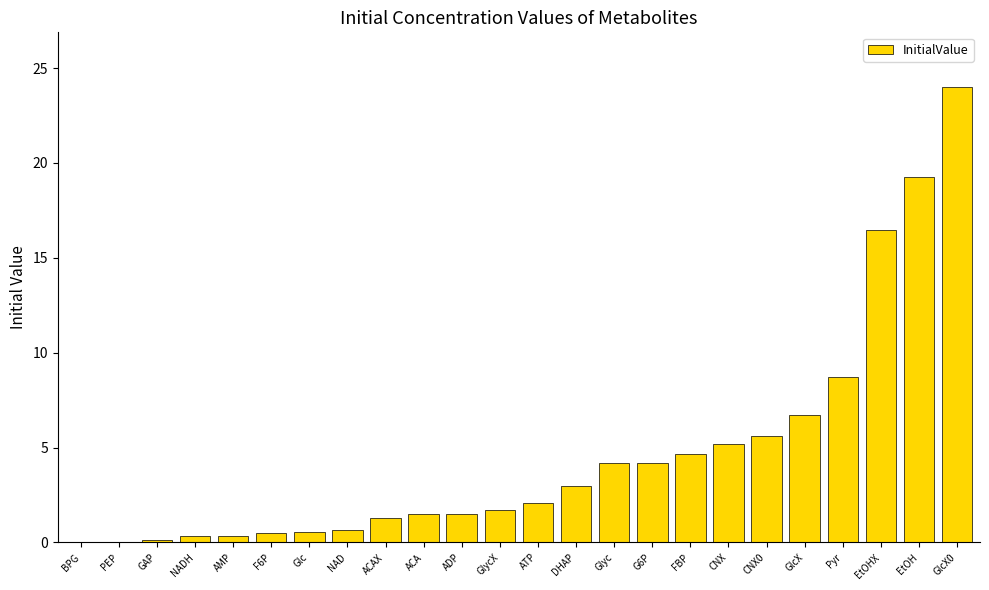

What is the maximum value shown in the chart?

24.0